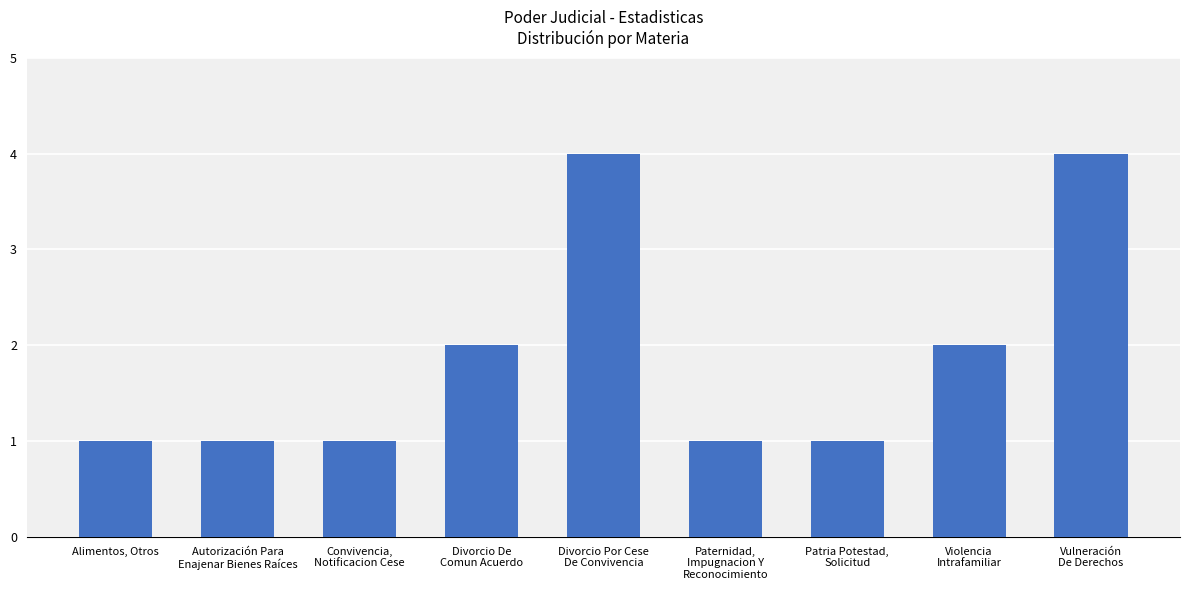

True or false: the data shows 1 at Patria Potestad,
Solicitud.

True